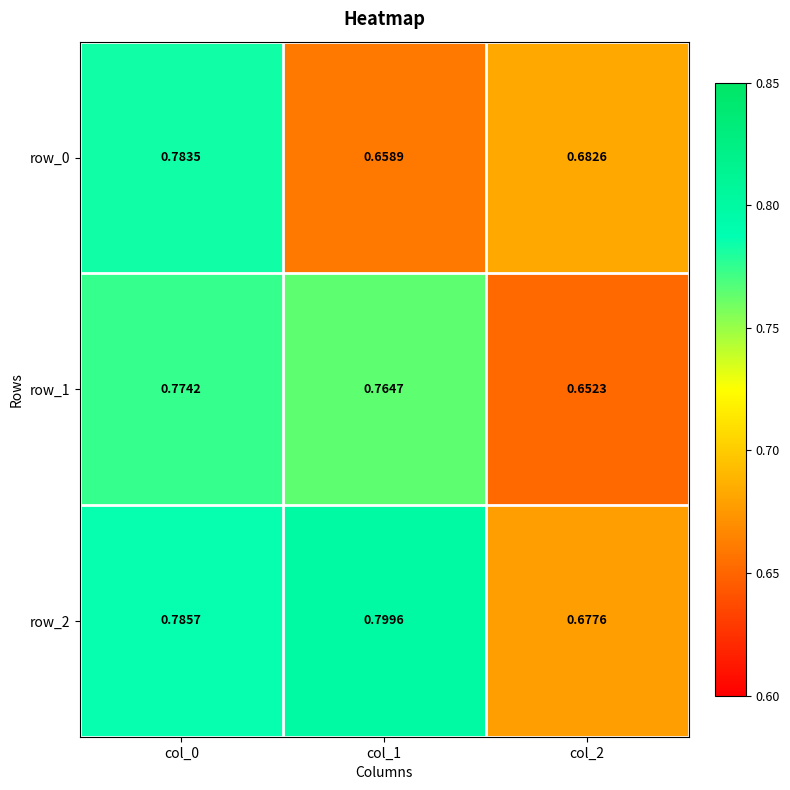

Count the number of data series in this chart.

3